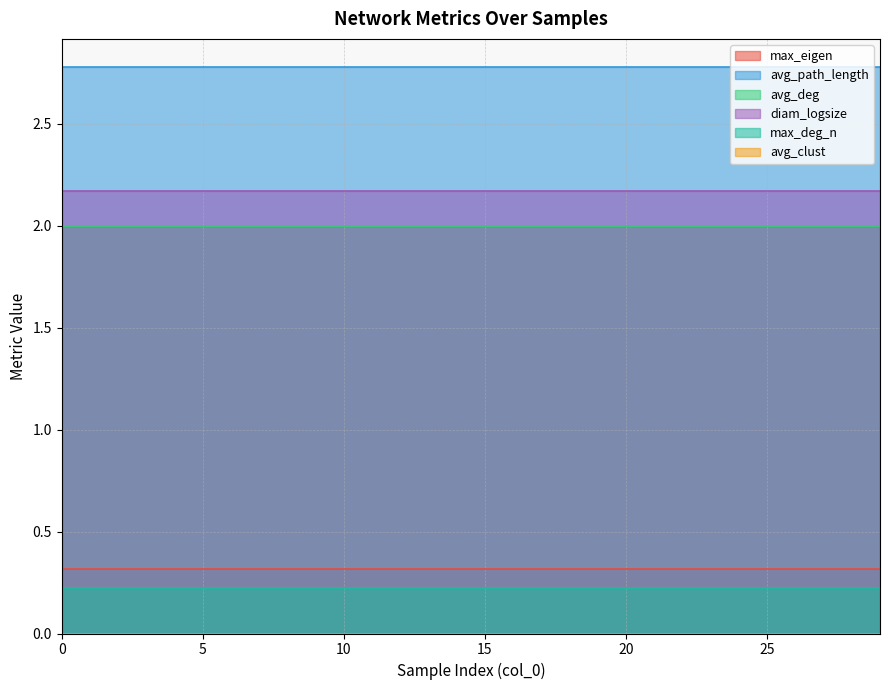

Is the value of avg_path_length at 20 greater than the value of diam_logsize at 13?

Yes